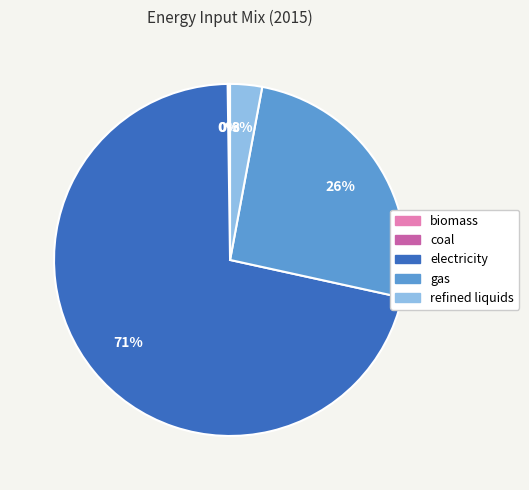

Which slice is the largest?

electricity